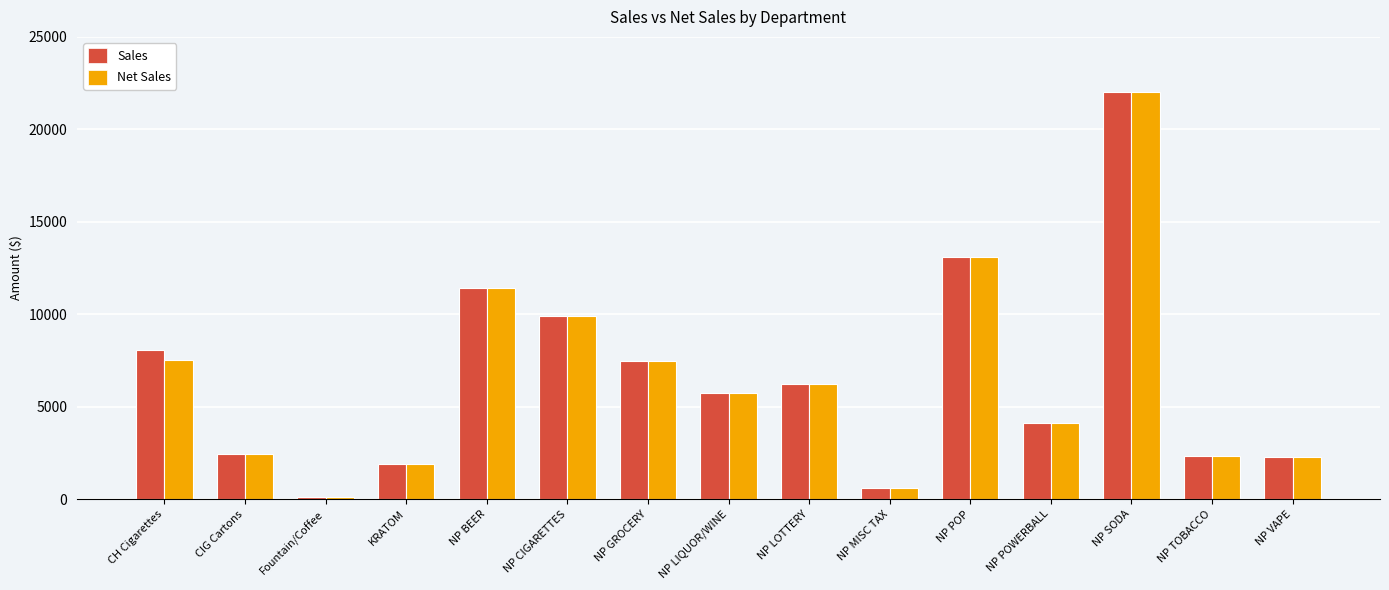

What is the value of the Net Sales bar at the 4th from the left?

1924.9